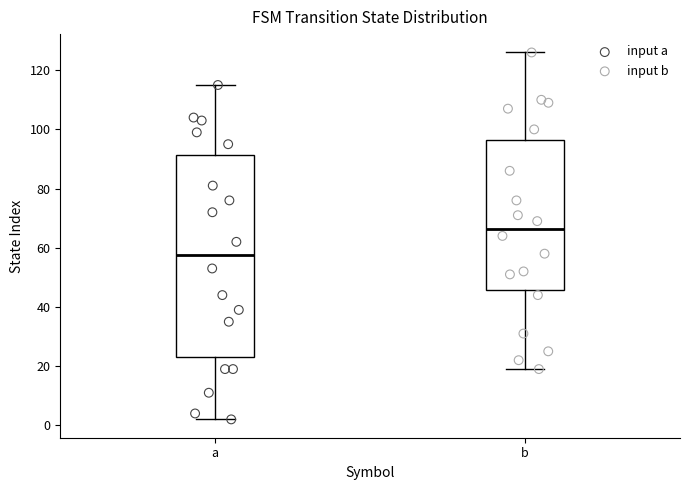

Reading left to right, transcribe this box plot: for each box, give where its median line is, the range the box spans, and where its two whiskers end, as read against the y-axis. The values are not printed on the chart, so give them approximately, as read against the axis.

a: median 58, box 24 to 92, whiskers 2 to 116
b: median 66, box 46 to 96, whiskers 20 to 126